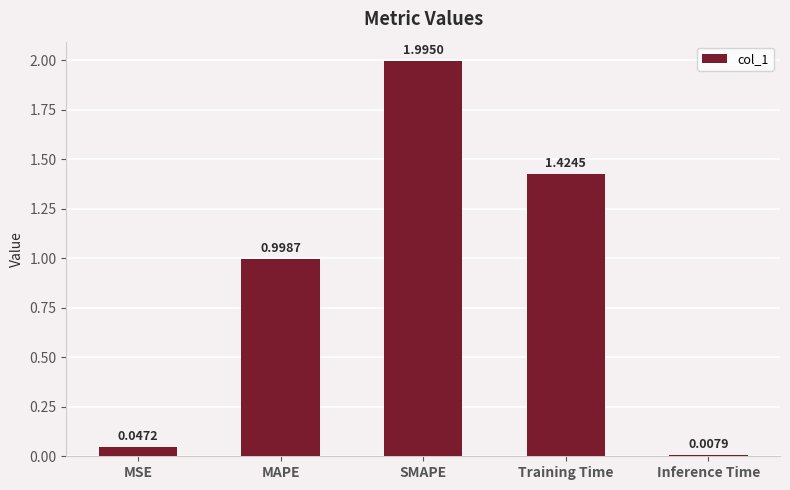

What is the label of the 4th bar from the right?

MAPE